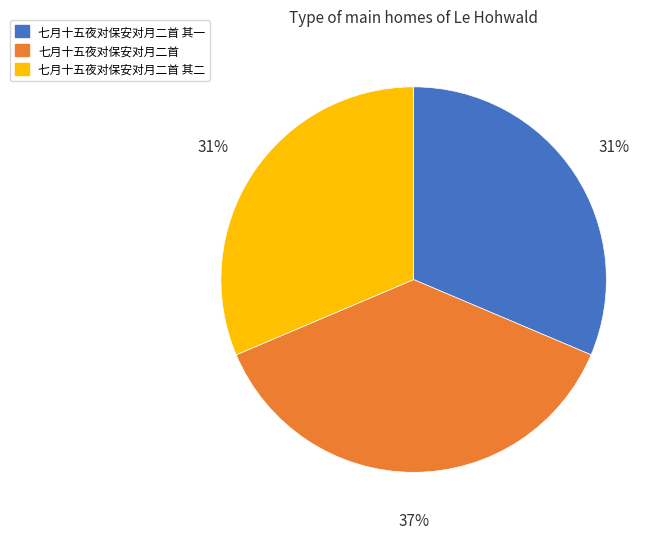

Approximately how many times larger is the value at 七月十五夜对保安对月二首 其一 compared to 七月十五夜对保安对月二首?

0.8